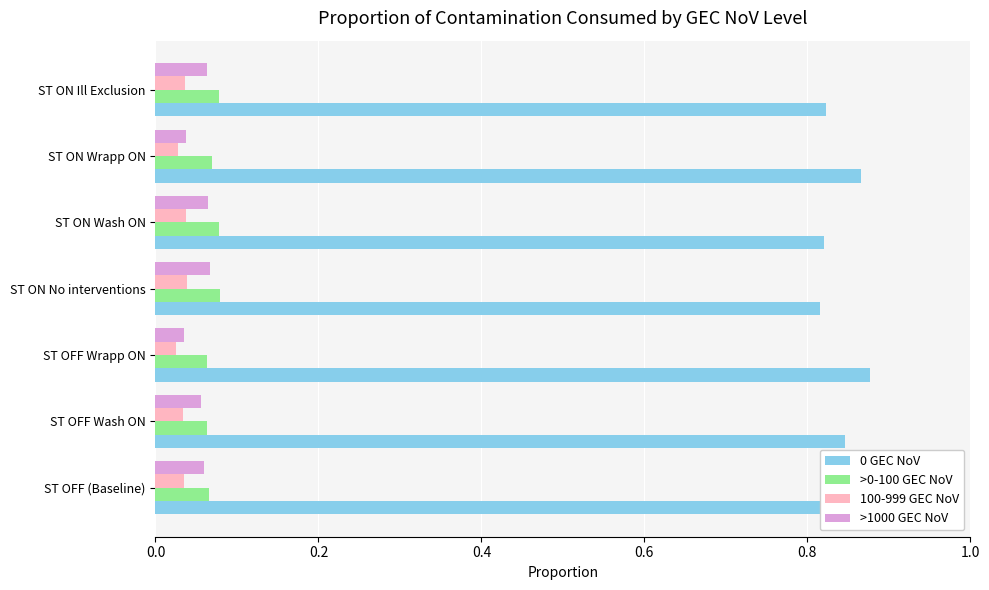

Count the 0 GEC NoV values in the range 0 to 1.

7